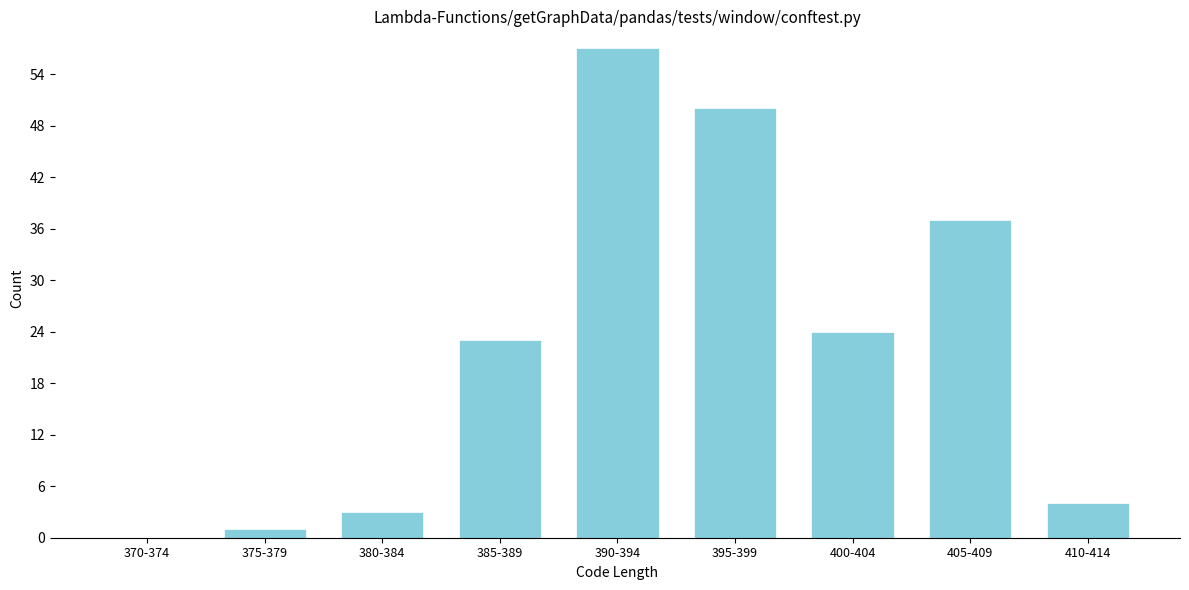

Reading right to left, transcribe all the data shown in this chart.

410-414=4	405-409=37	400-404=24	395-399=50	390-394=57	385-389=23	380-384=3	375-379=1	370-374=0